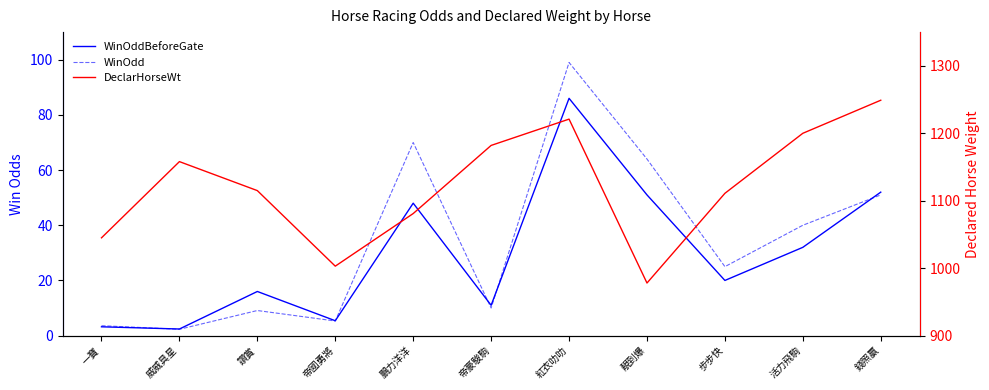

At how many categories does at least one series exceed 1001?

10